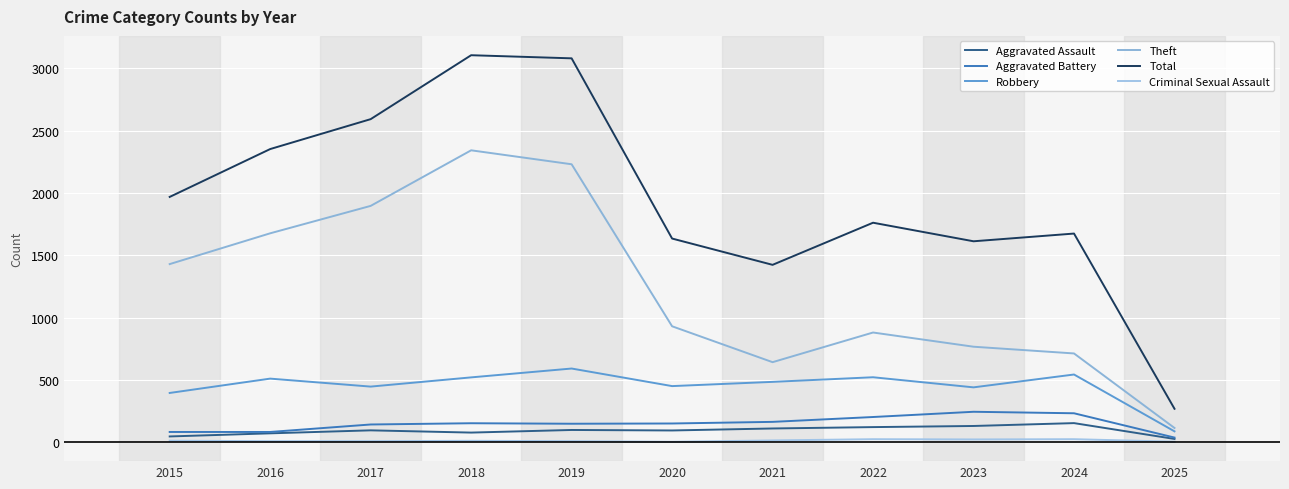

Reading left to right, extract all data points from this chart.

Aggravated Assault: 2015=46	2016=71	2017=95	2018=77	2019=98	2020=94	2021=110	2022=121	2023=130	2024=153	2025=26
Aggravated Battery: 2015=82	2016=82	2017=142	2018=152	2019=148	2020=150	2021=163	2022=202	2023=244	2024=232	2025=37
Robbery: 2015=395	2016=510	2017=446	2018=520	2019=591	2020=450	2021=484	2022=521	2023=440	2024=543	2025=87
Theft: 2015=1429	2016=1676	2017=1896	2018=2342	2019=2230	2020=930	2021=642	2022=880	2023=766	2024=712	2025=114
Total: 2015=1968	2016=2352	2017=2592	2018=3105	2019=3080	2020=1634	2021=1423	2022=1761	2023=1612	2024=1674	2025=268
Criminal Sexual Assault: 2015=12	2016=8	2017=8	2018=11	2019=8	2020=3	2021=14	2022=24	2023=22	2024=24	2025=4